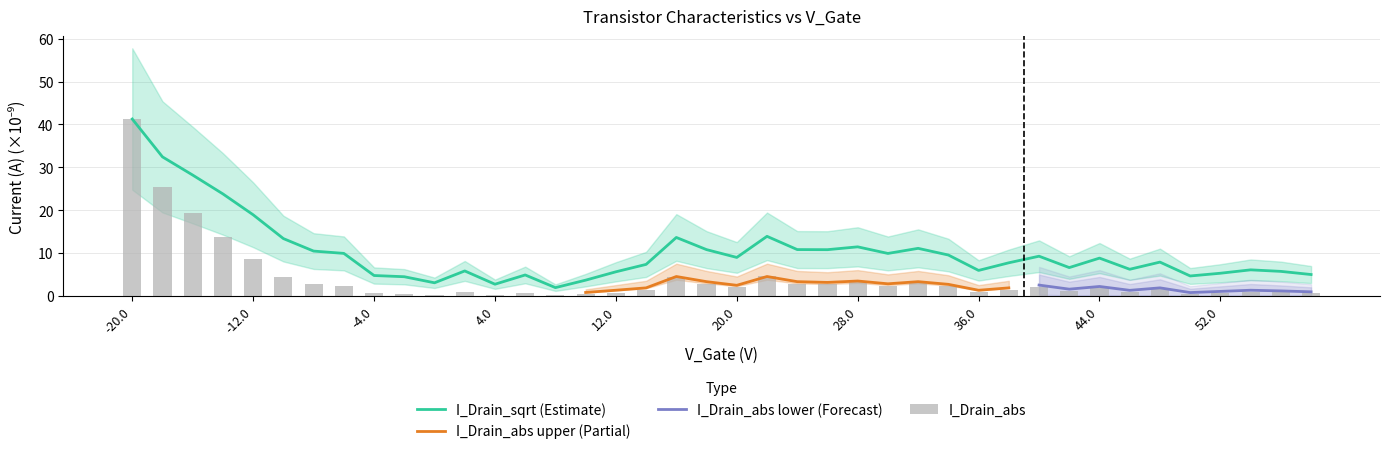

True or false: I_Drain_sqrt (Estimate) has a value of 2.7 at 4.0.

True